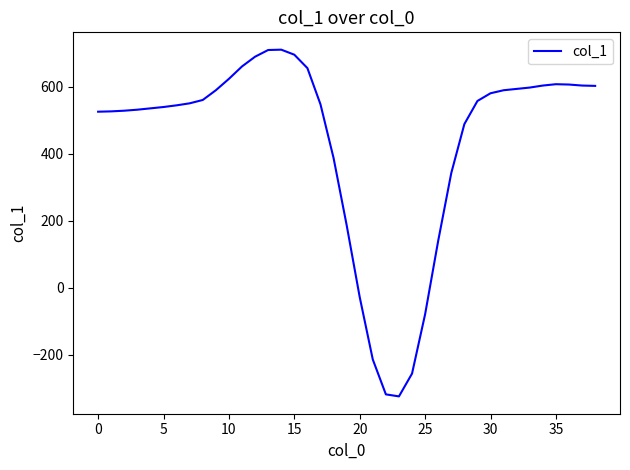

What is the difference between the maximum and minimum values?

1034